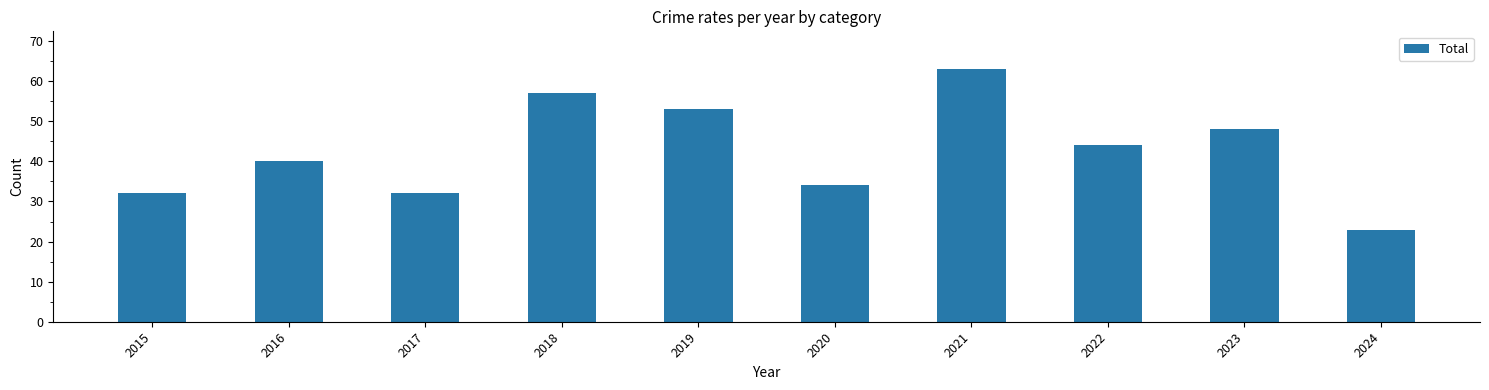

What is the sum of all values?

426